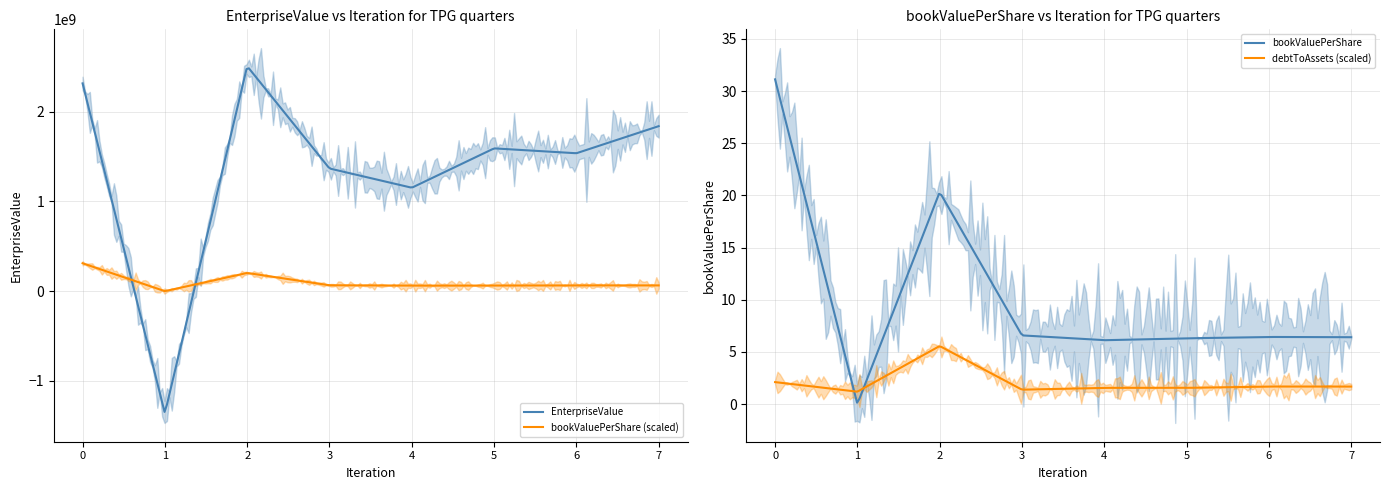

Reading left to right, transcribe all the data shown in this chart.

EnterpriseValue: 2317104434.0	-1361988000.0	2508750434.0	1368154318.0	1153408786.8	1592292324.5	1537980656.3	1840127026.3
bookValuePerShare: 31.1	0.0	20.3	6.6	6.1	6.3	6.4	6.4